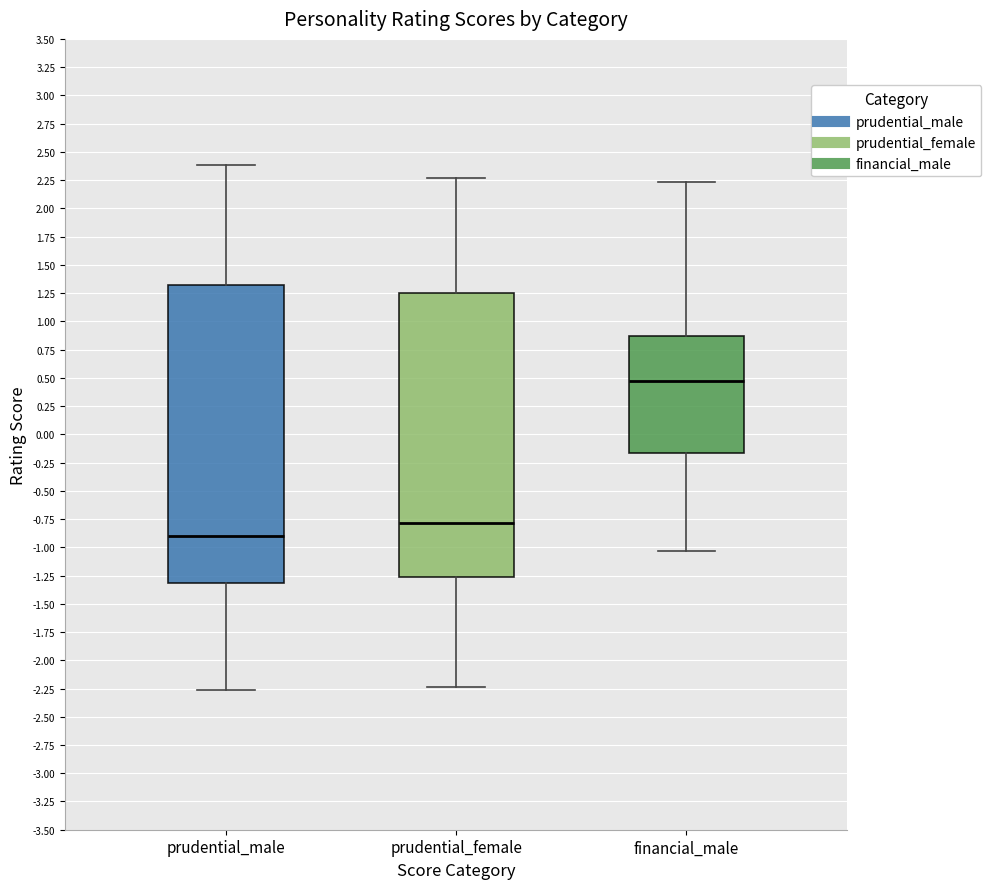

Comparing the boxes themselves (not the whiskers), which one is the tallest?

prudential_male